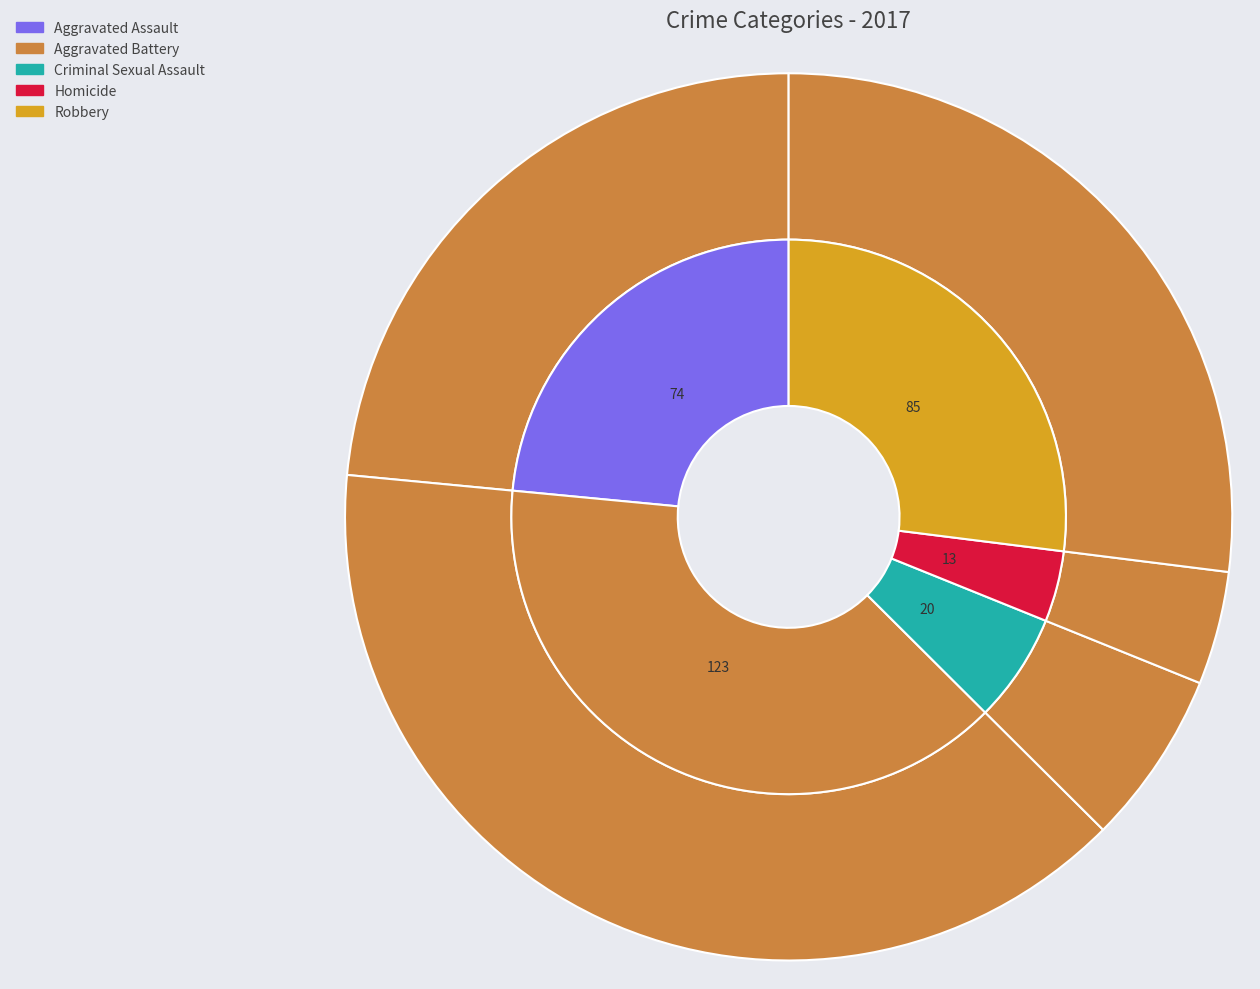

Which has a higher value, Robbery or Homicide?

Robbery